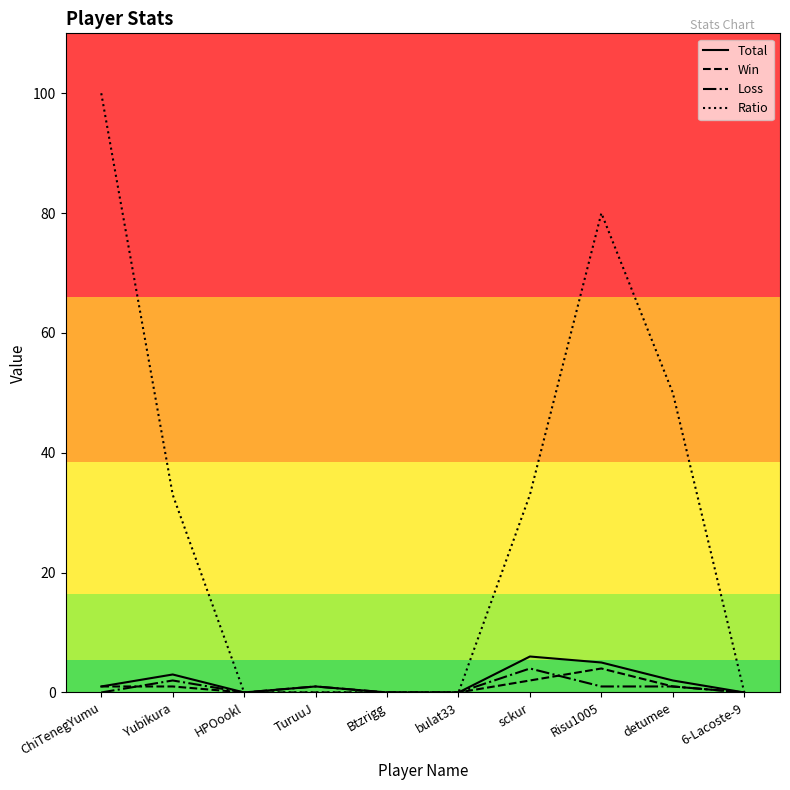

What is the difference between the second highest and minimum values in the Ratio series?

80